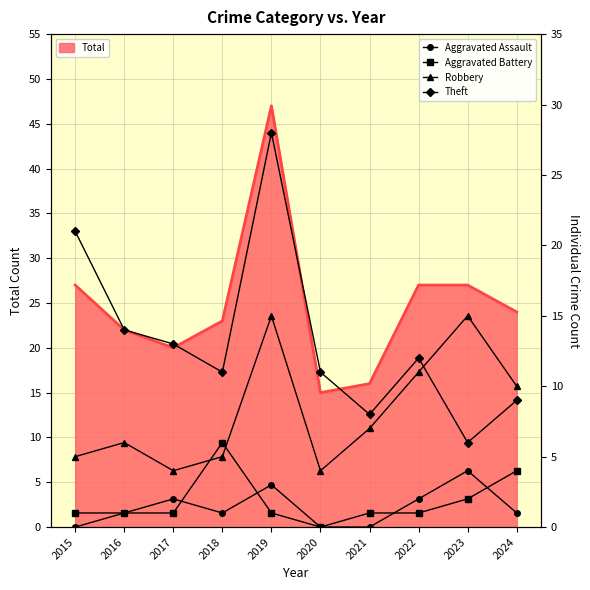

What is the difference between the maximum and minimum values in the Robbery series?

11